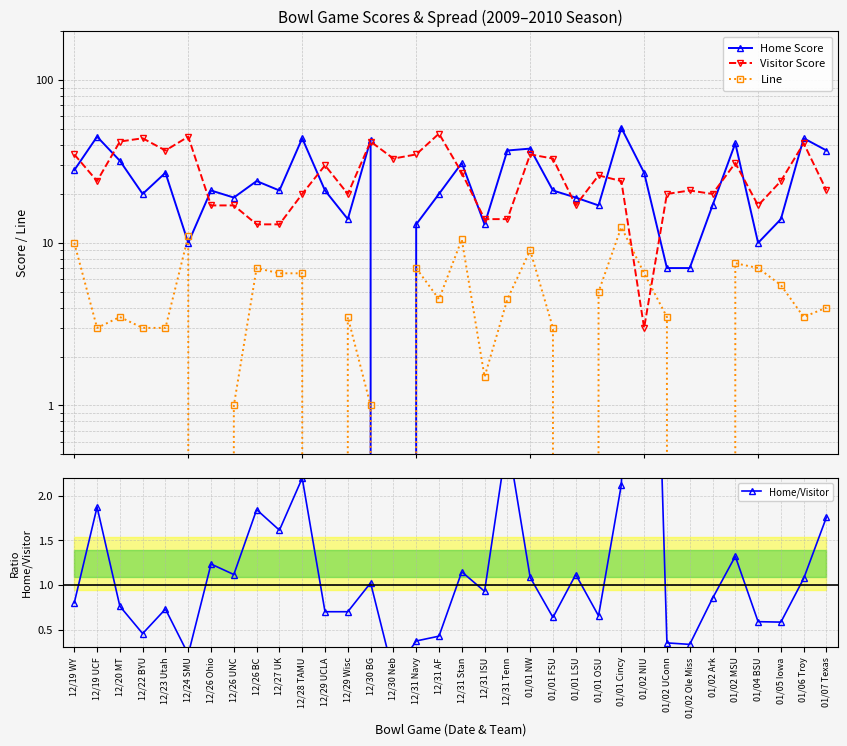

Reading left to right, what are all the values shown in this chart?

Home Score: 28.0	45.0	32.0	20.0	27.0	10.0	21.0	19.0	24.0	21.0	44.0	21.0	14.0	43.0	0.0	13.0	20.0	31.0	13.0	37.0	38.0	21.0	19.0	17.0	51.0	27.0	7.0	7.0	17.0	41.0	10.0	14.0	44.0	37.0
Visitor Score: 35.0	24.0	42.0	44.0	37.0	45.0	17.0	17.0	13.0	13.0	20.0	30.0	20.0	42.0	33.0	35.0	47.0	27.0	14.0	14.0	35.0	33.0	17.0	26.0	24.0	3.0	20.0	21.0	20.0	31.0	17.0	24.0	41.0	21.0
Line: 10.0	3.0	3.5	3.0	3.0	11.0	-3.0	1.0	7.0	6.5	6.5	-4.5	3.5	1.0	-2.5	7.0	4.5	10.5	1.5	4.5	9.0	3.0	-1.5	5.0	12.5	6.5	3.5	-3.0	-7.5	7.5	7.0	5.5	3.5	4.0
Home/Visitor: 0.8	1.9	0.8	0.5	0.7	0.2	1.2	1.1	1.8	1.6	2.2	0.7	0.7	1.0	0.0	0.4	0.4	1.1	0.9	2.6	1.1	0.6	1.1	0.7	2.1	9.0	0.3	0.3	0.8	1.3	0.6	0.6	1.1	1.8